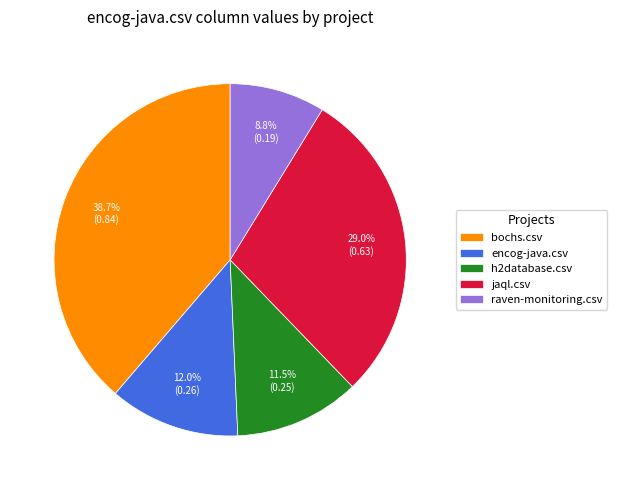

Count the number of slices in the pie.

5